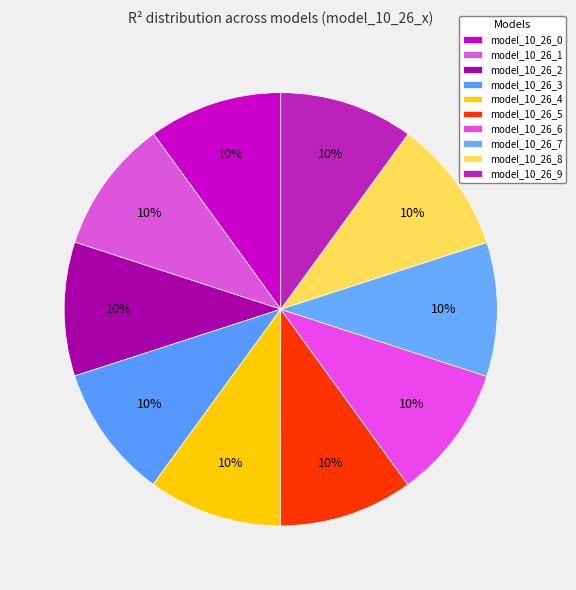

How many segments does this pie chart have?

10